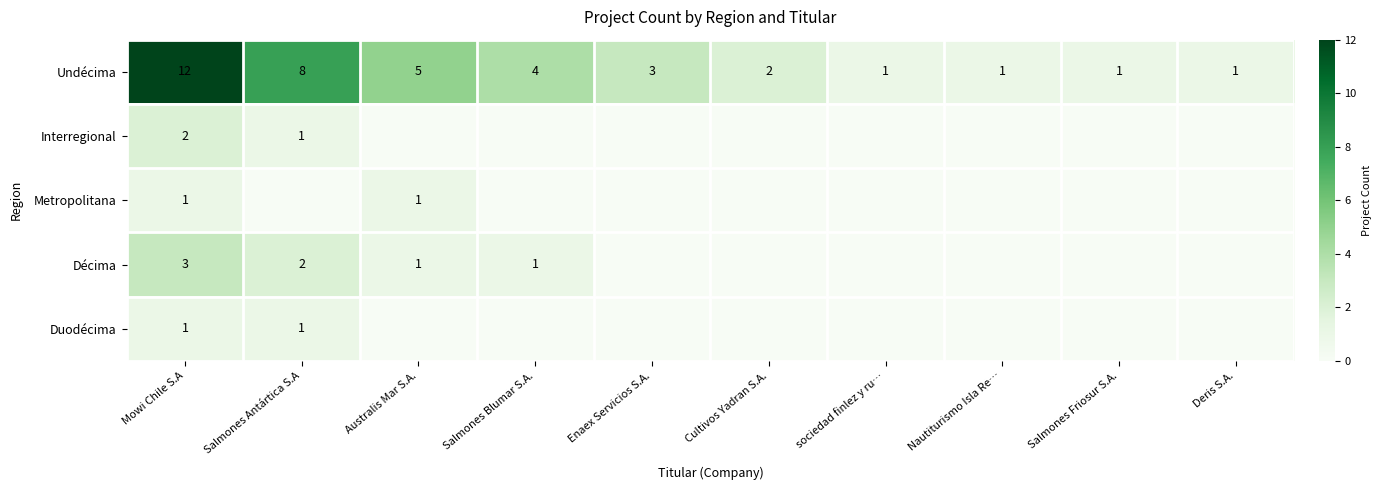

What is the maximum value for Undécima?

12